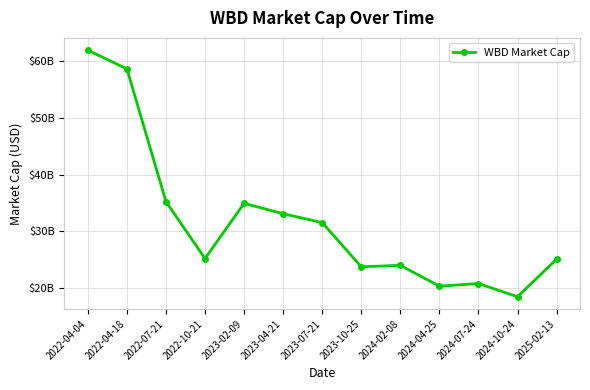

Reading left to right, extract all data points from this chart.

2022-04-04=61920000000	2022-04-18=58630000000	2022-07-21=35220000000	2022-10-21=25180000000	2023-02-09=34920000000	2023-04-21=33080000000	2023-07-21=31520000000	2023-10-25=23730000000	2024-02-08=23980000000	2024-04-25=20310000000	2024-07-24=20770000000	2024-10-24=18450000000	2025-02-13=25060000000